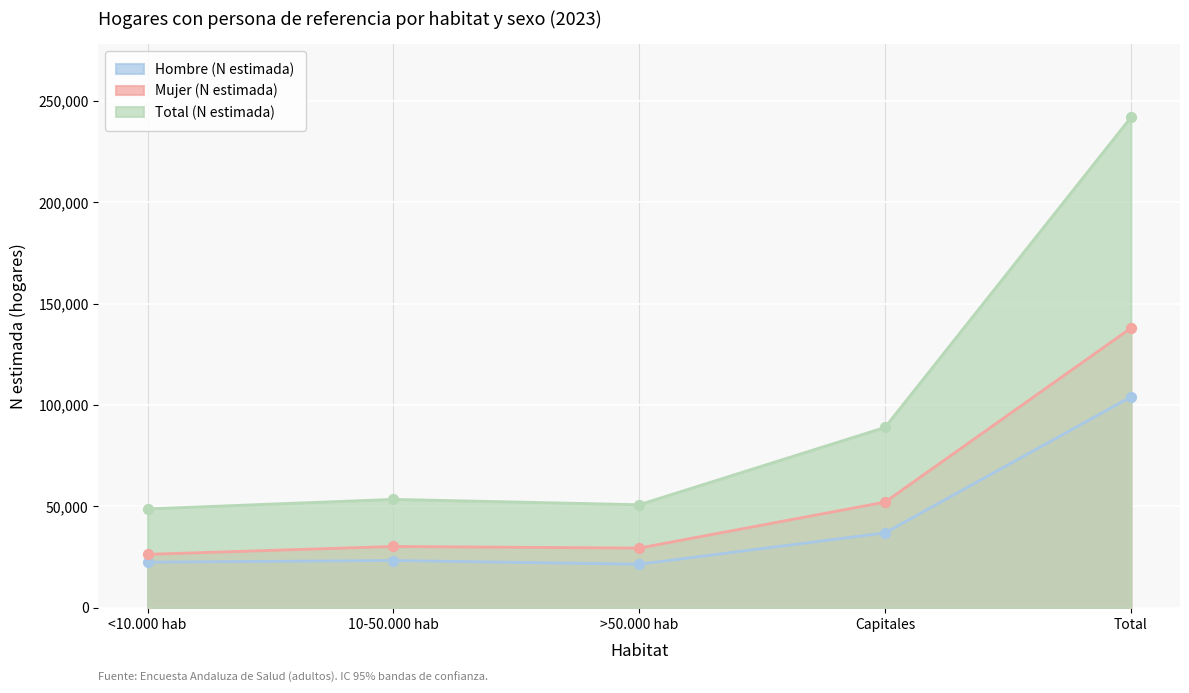

What are all the series names shown in the legend?

Hombre (N estimada), Mujer (N estimada), Total (N estimada)